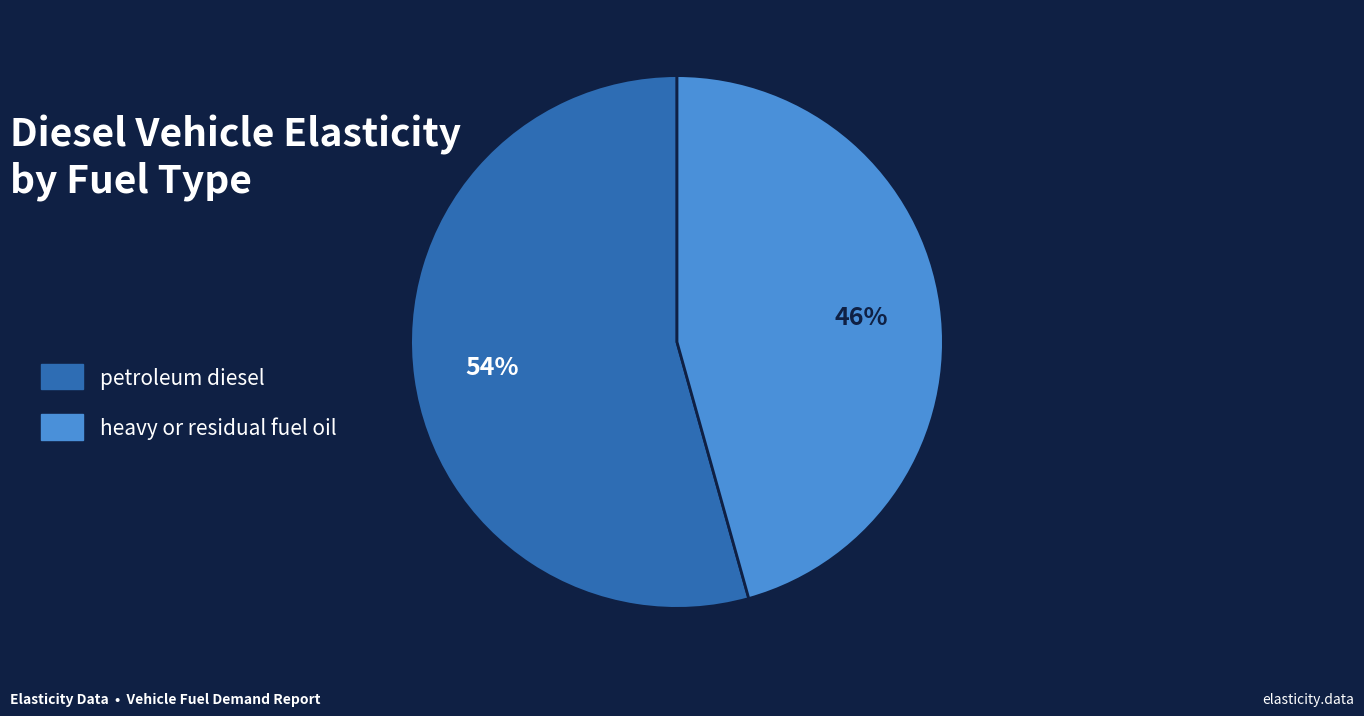

True or false: heavy or residual fuel oil accounts for 32% of the total.

False